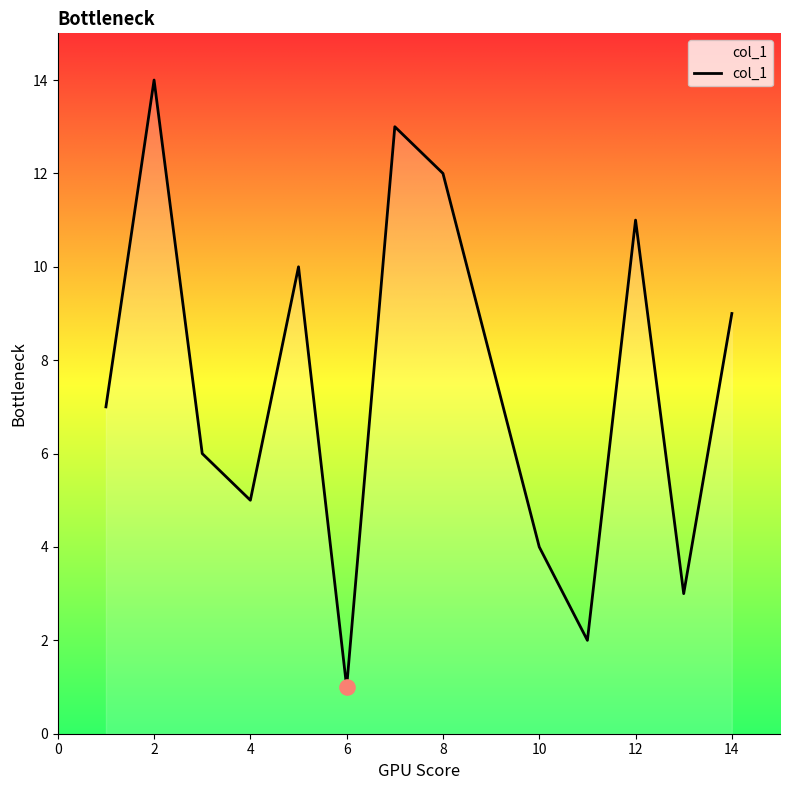

What is the greatest value displayed?

14